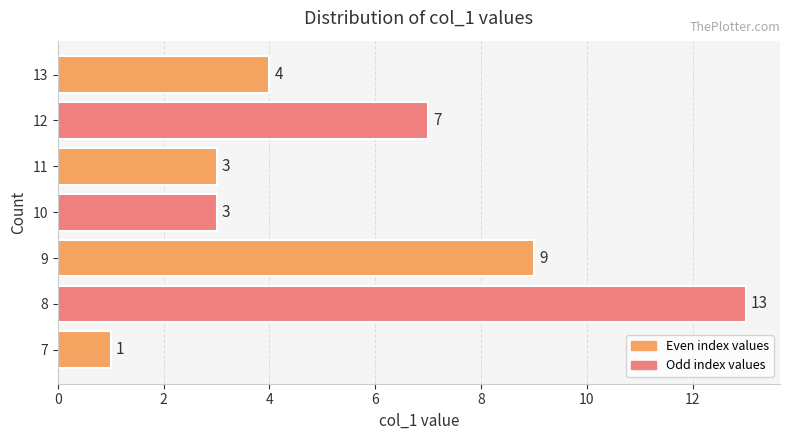

What value does the data have at 8?

13